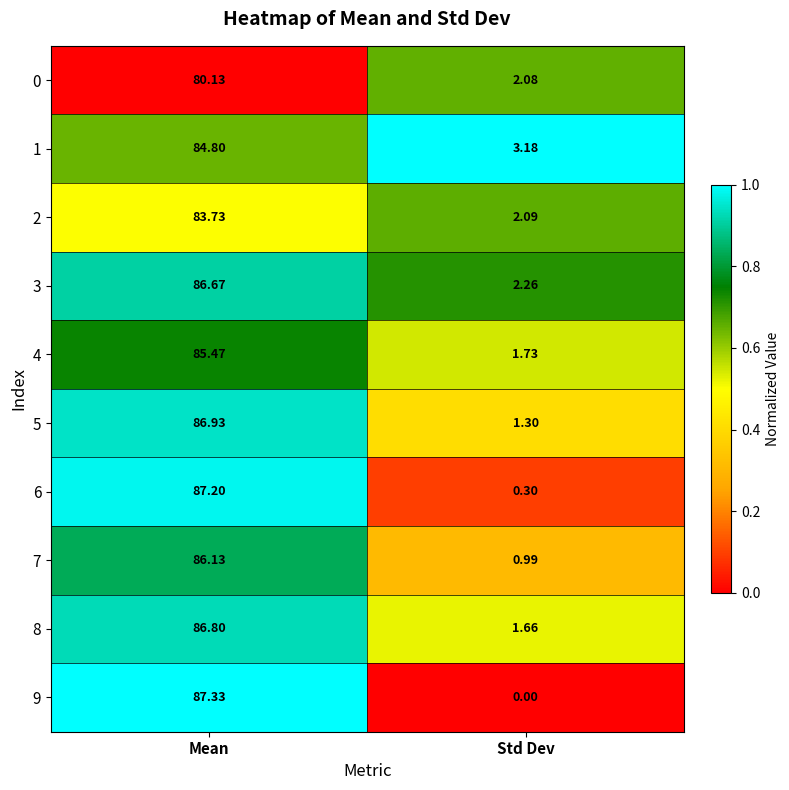

Where does the 8 series first go above 86?

Mean